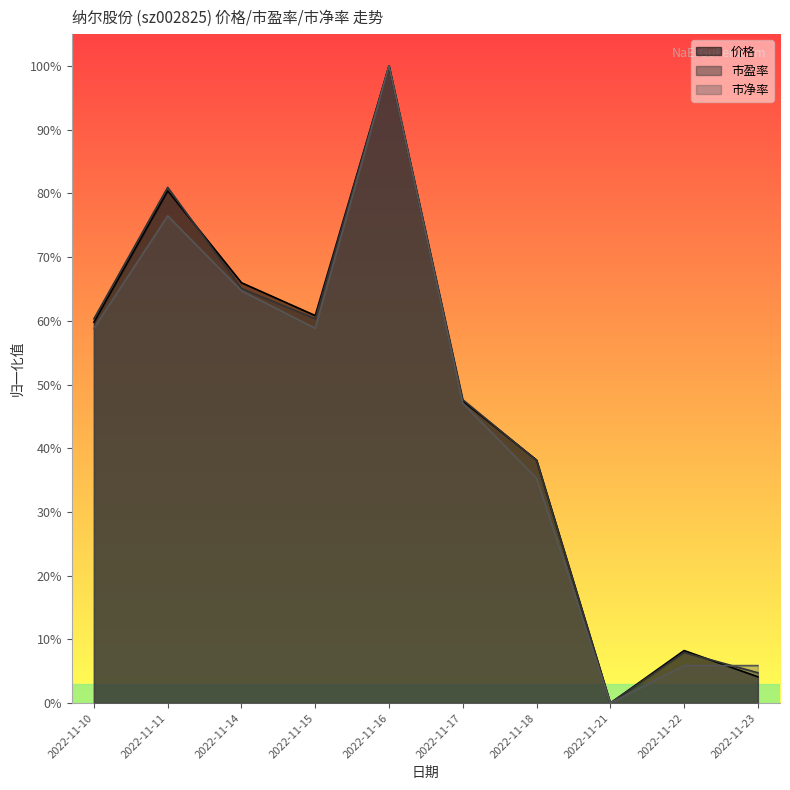

Does the chart display data point markers on the line(s)?

No